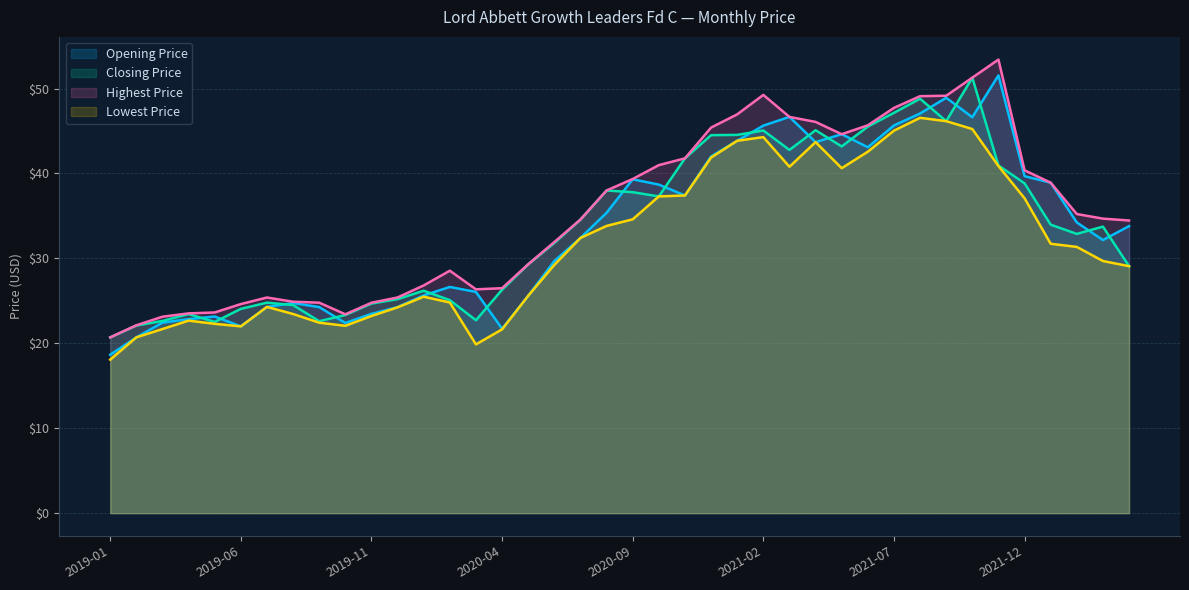

Which category has the lowest value across all series?

2019-01